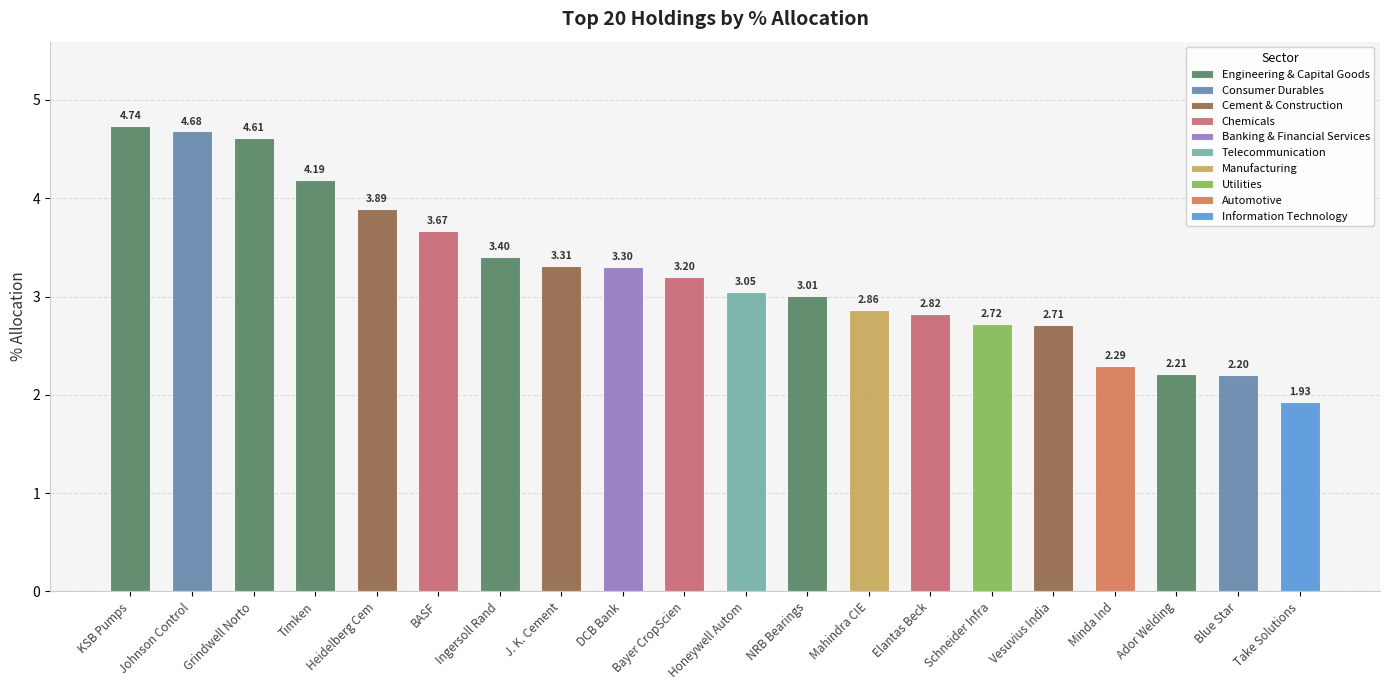

The chart shows a value of 3.9 at Vesuvius India. True or false?

False